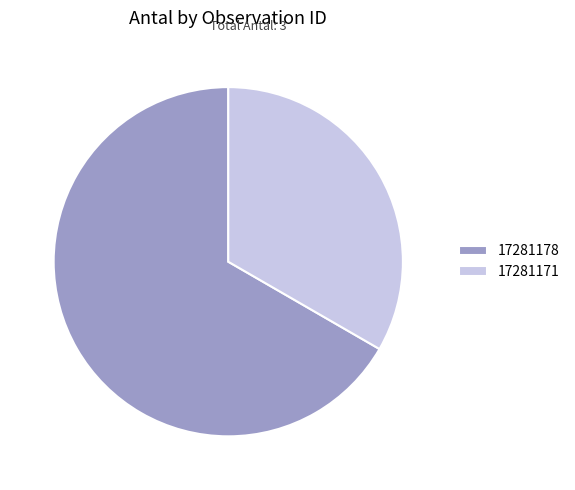

Approximately how many times larger is the value at 17281178 compared to 17281171?

2.0